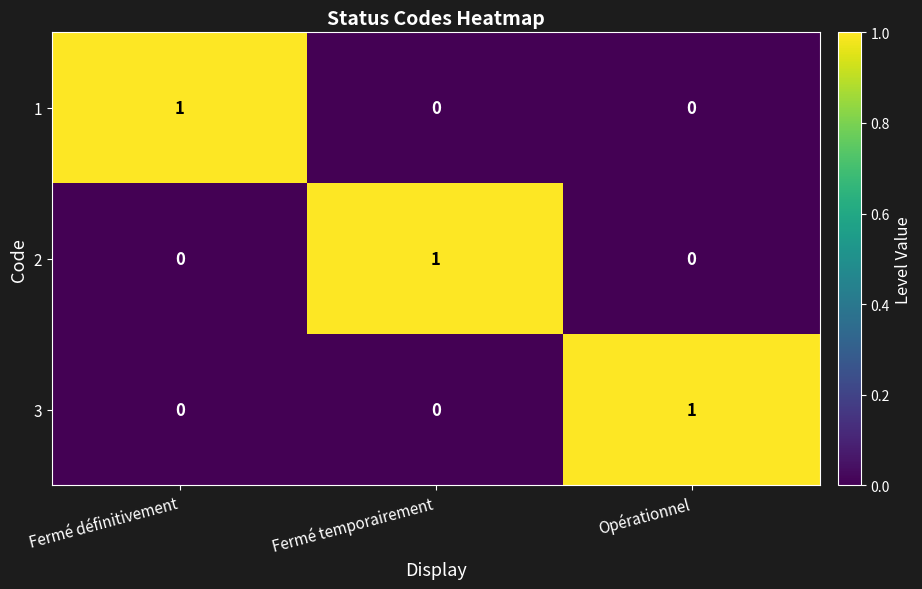

Is the value of 3 at Fermé définitivement greater than the value of 1 at Fermé définitivement?

No